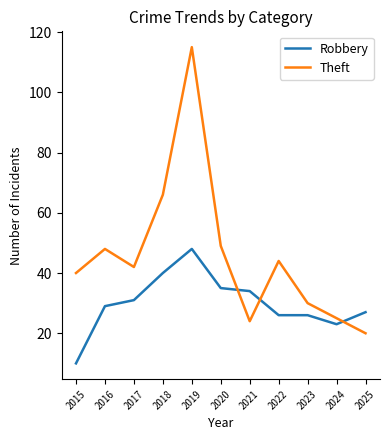

What is the spread (max minus min) of values at 2023?

4